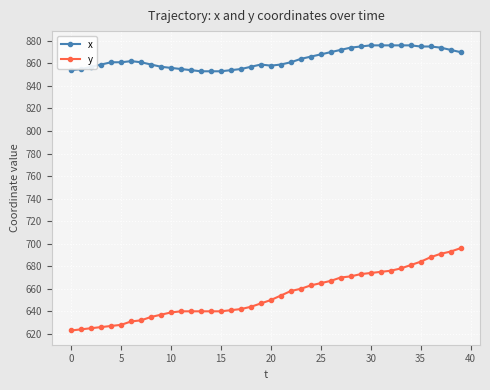

Which series has the largest range (max minus min)?

y